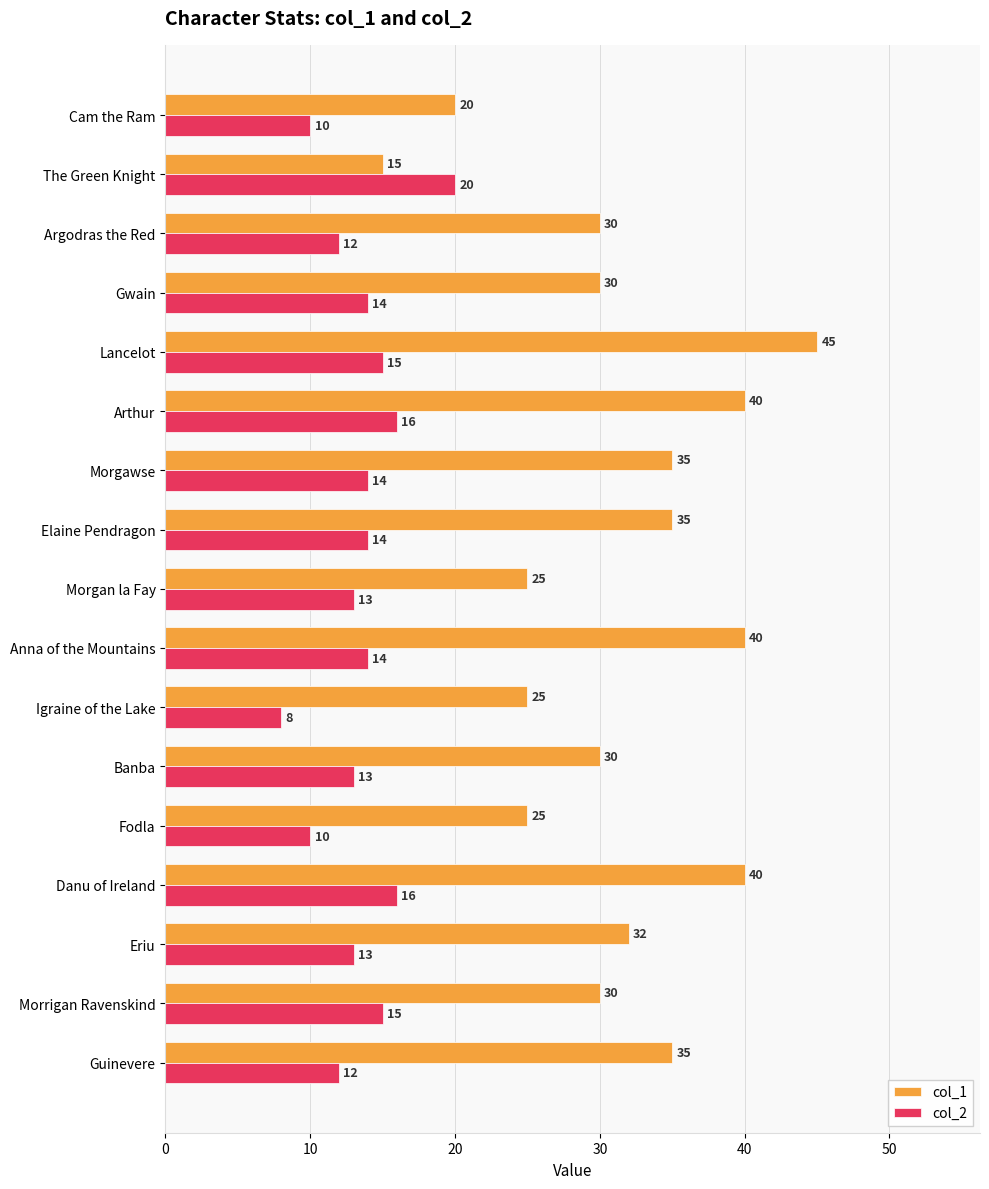

Count the col_1 values in the range 25 to 35.

11